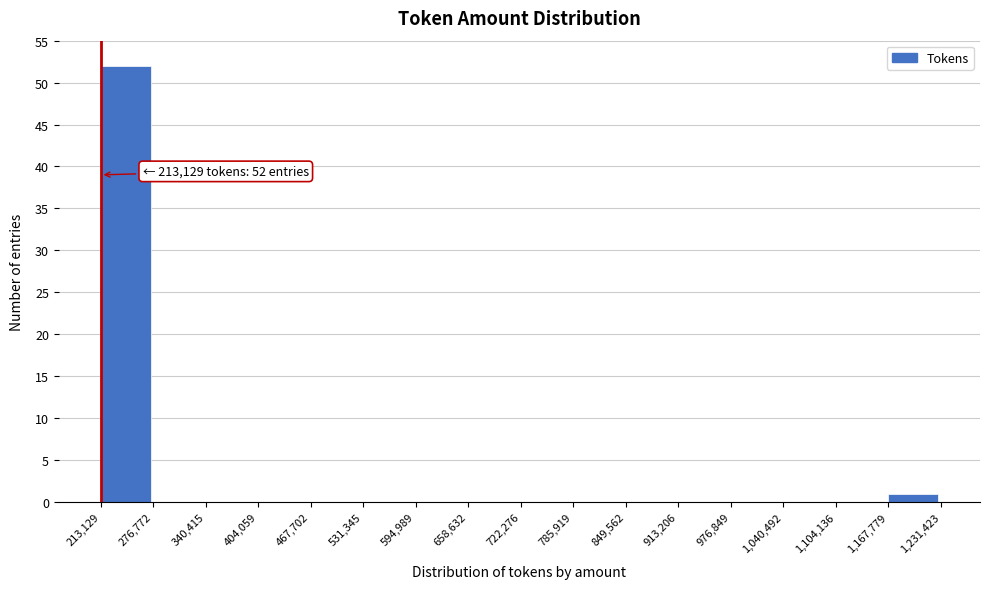

Over which range of the x-axis is the bar tallest?

213,129 to 276,772